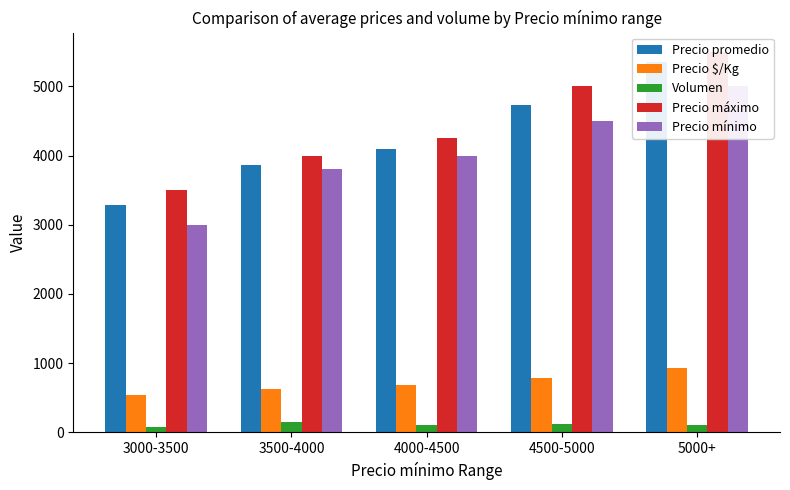

At which category is the sum across all series the highest?

5000+